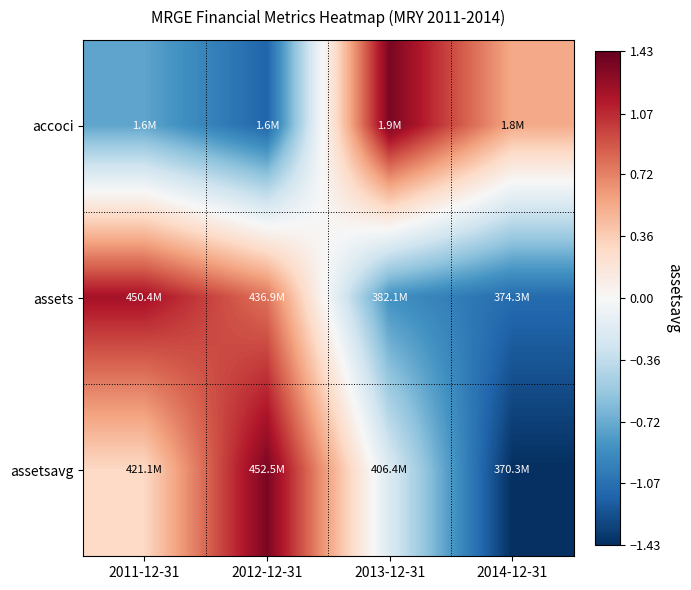

Reading left to right, transcribe all the data shown in this chart.

accoci: 2011-12-31=-0.8	2012-12-31=-1.1	2013-12-31=1.4	2014-12-31=0.5
assets: 2011-12-31=1.2	2012-12-31=0.8	2013-12-31=-0.9	2014-12-31=-1.1
assetsavg: 2011-12-31=0.3	2012-12-31=1.4	2013-12-31=-0.2	2014-12-31=-1.4